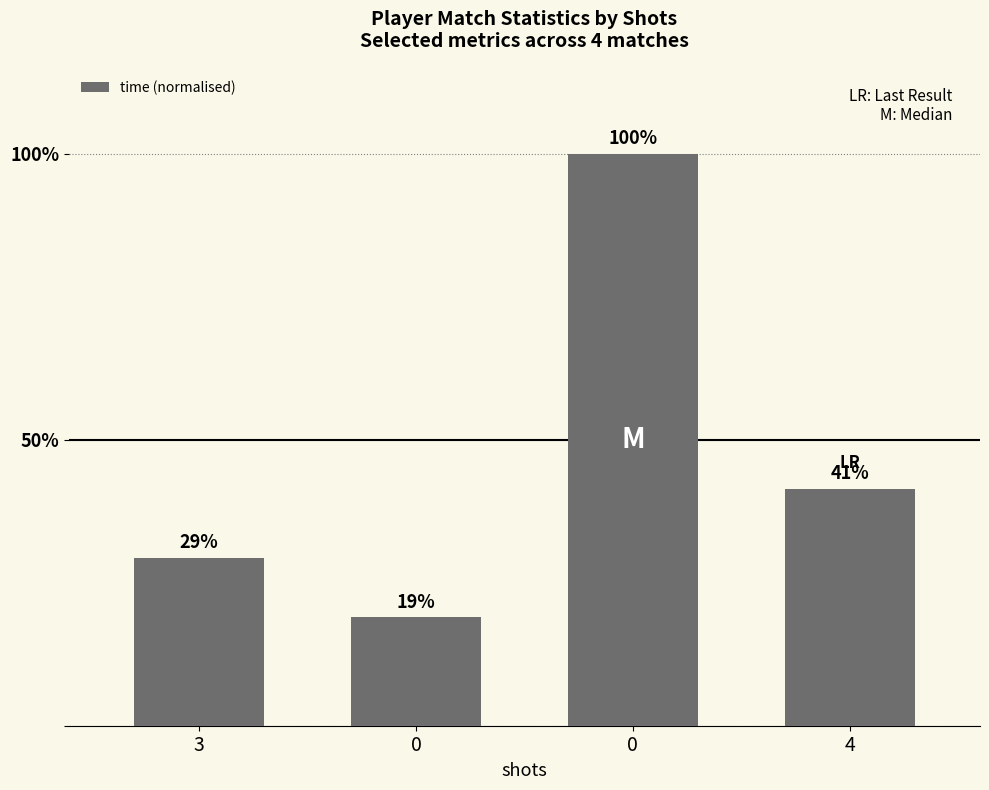

What is the value of the 1st bar from the left?

0.3